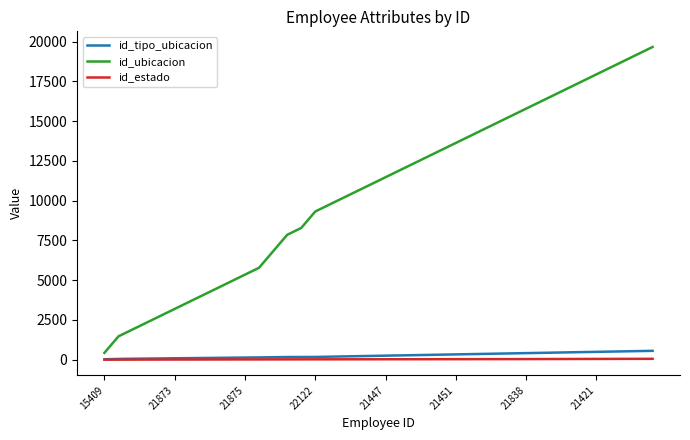

Which series has the largest total across all categories?

id_ubicacion